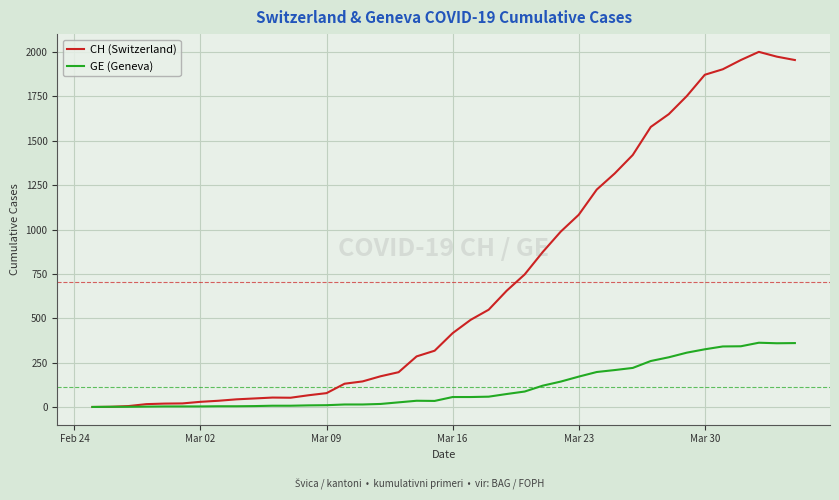

Rank the series by their average value, from highest to lowest.

CH (Switzerland), GE (Geneva)